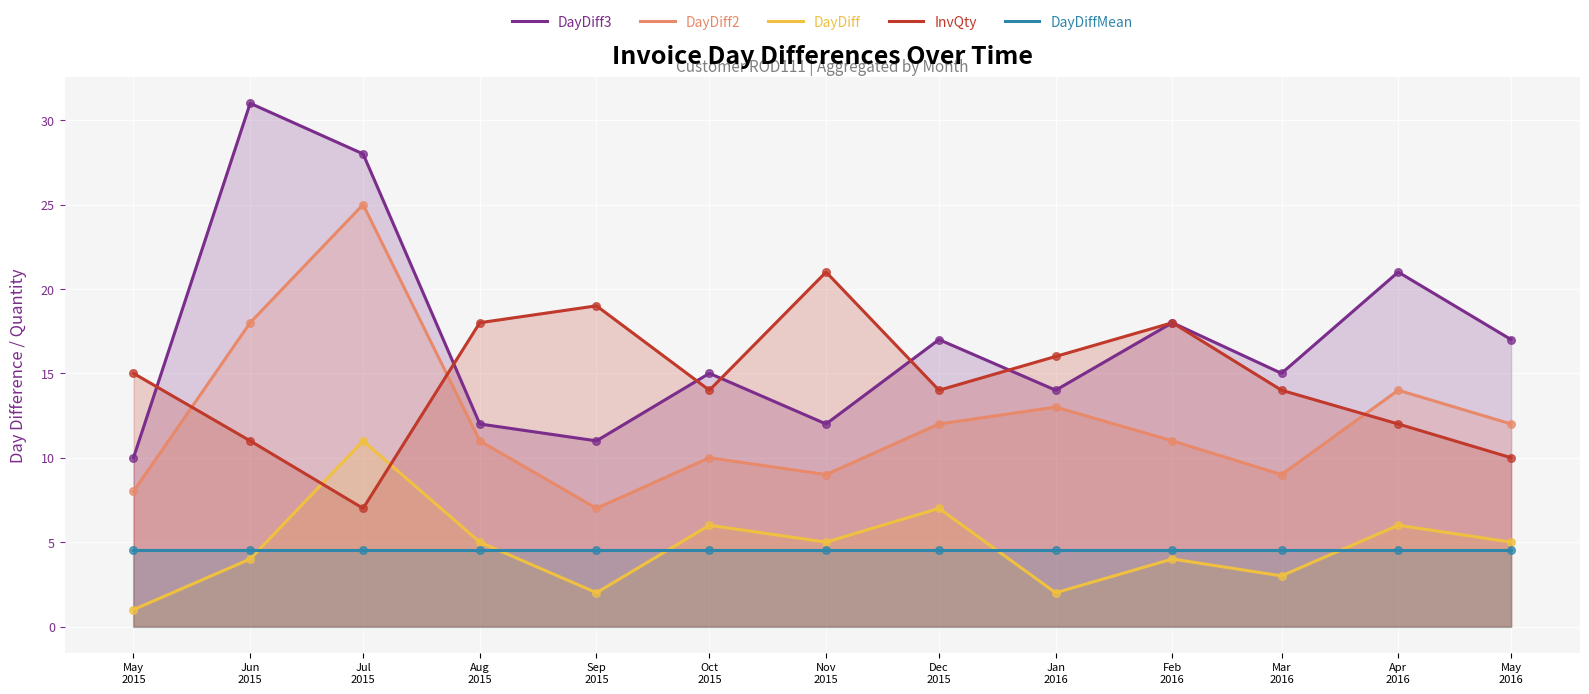

At how many categories does at least one series exceed 10?

13